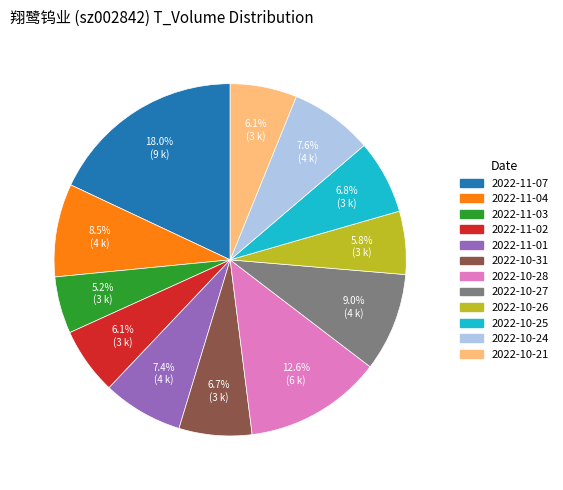

To the nearest percent, what is the average slice percentage?

8%